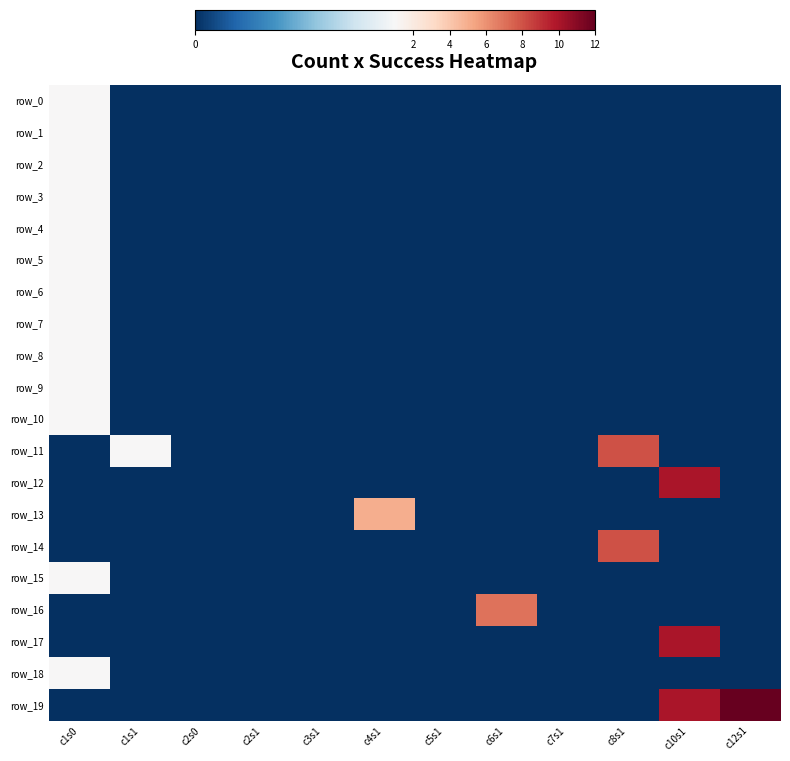

Is the value of row_1 at c10s1 greater than the value of row_18 at c8s1?

No